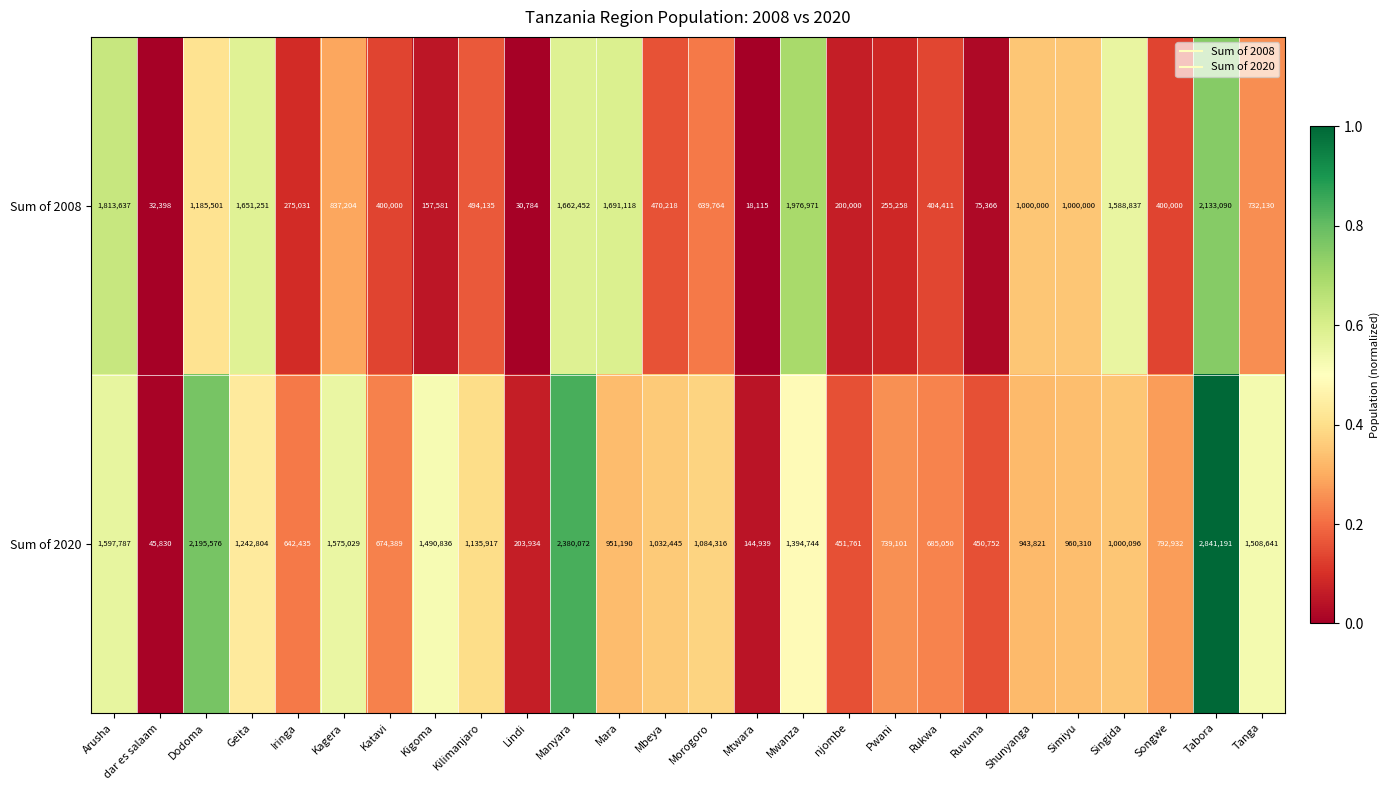

What is the average value of the Sum of 2020 series?

1083304